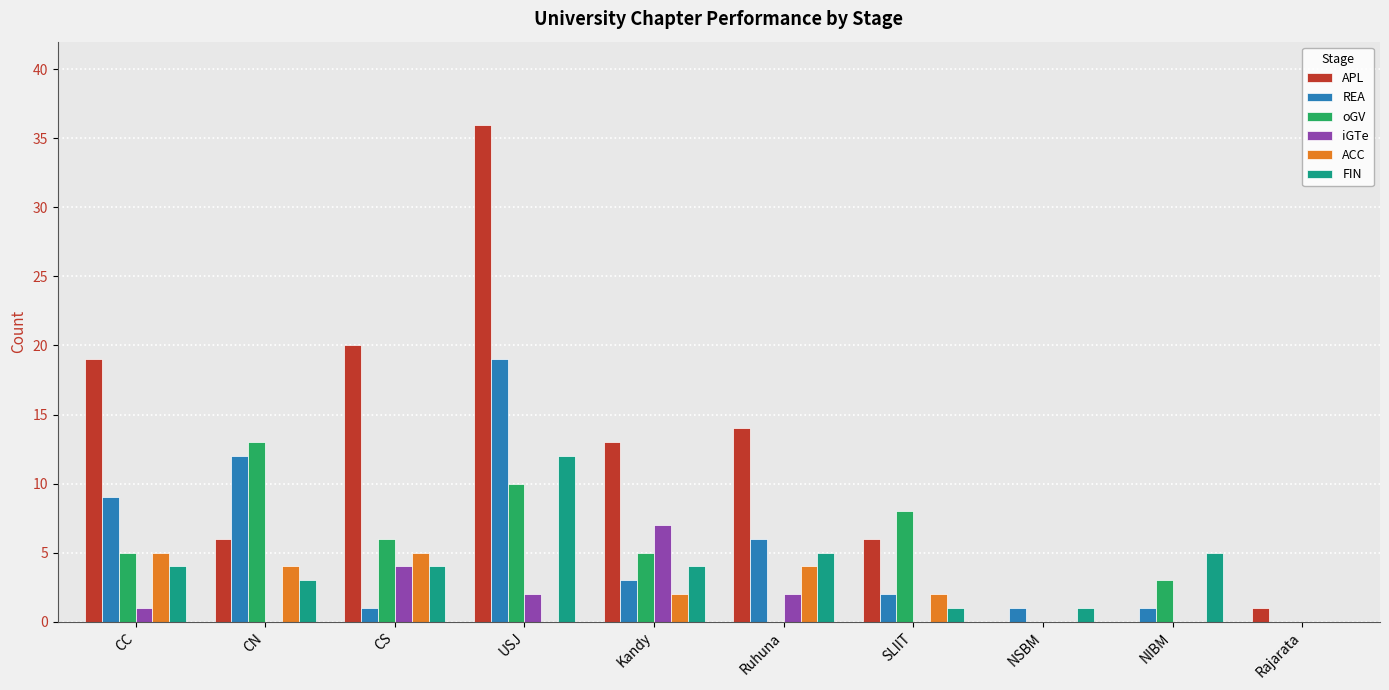

What is the highest value of the APL series?

36